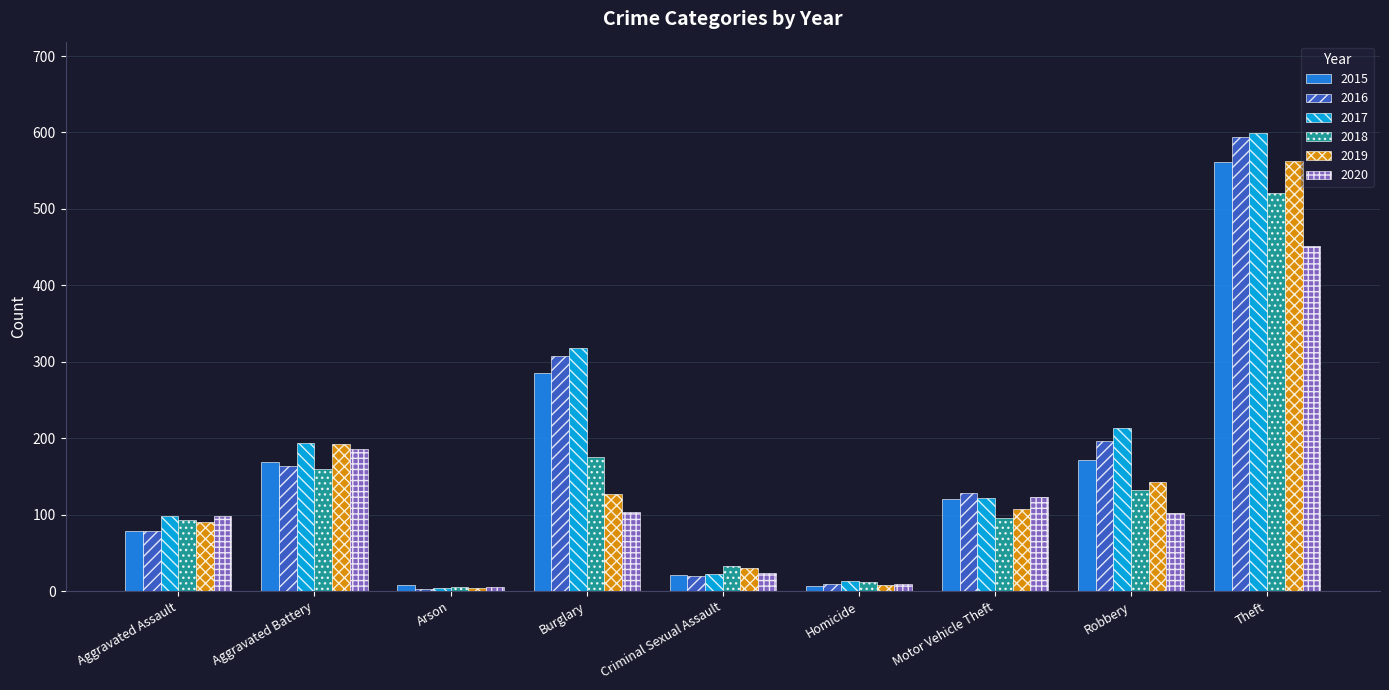

Which series has the largest range (max minus min)?

2017